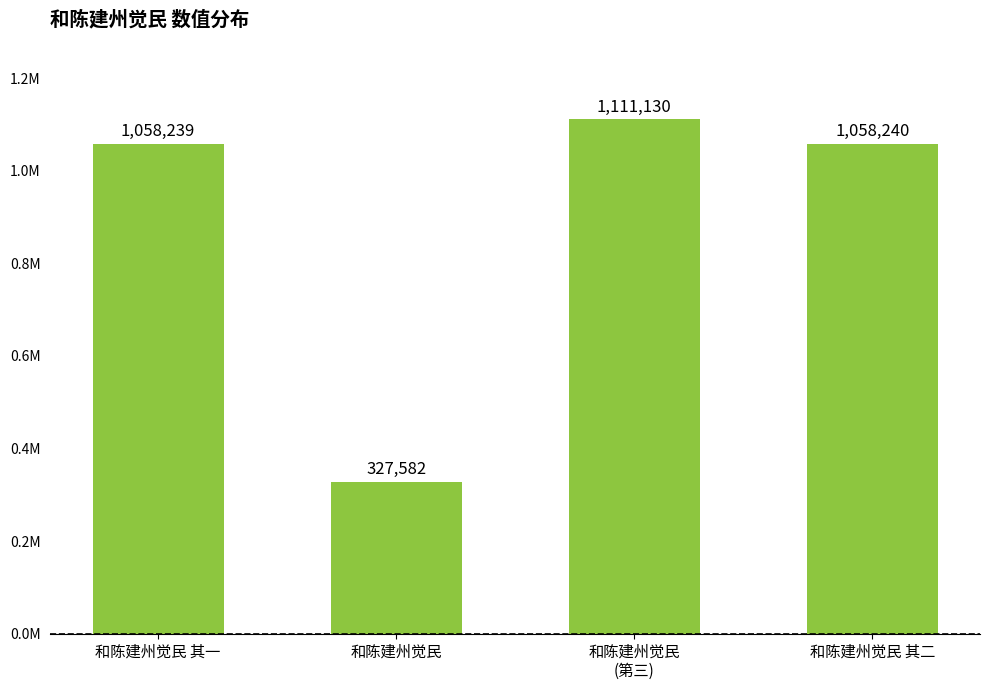

Reading left to right, list all the values displayed in this chart.

1058239	327582	1111130	1058240